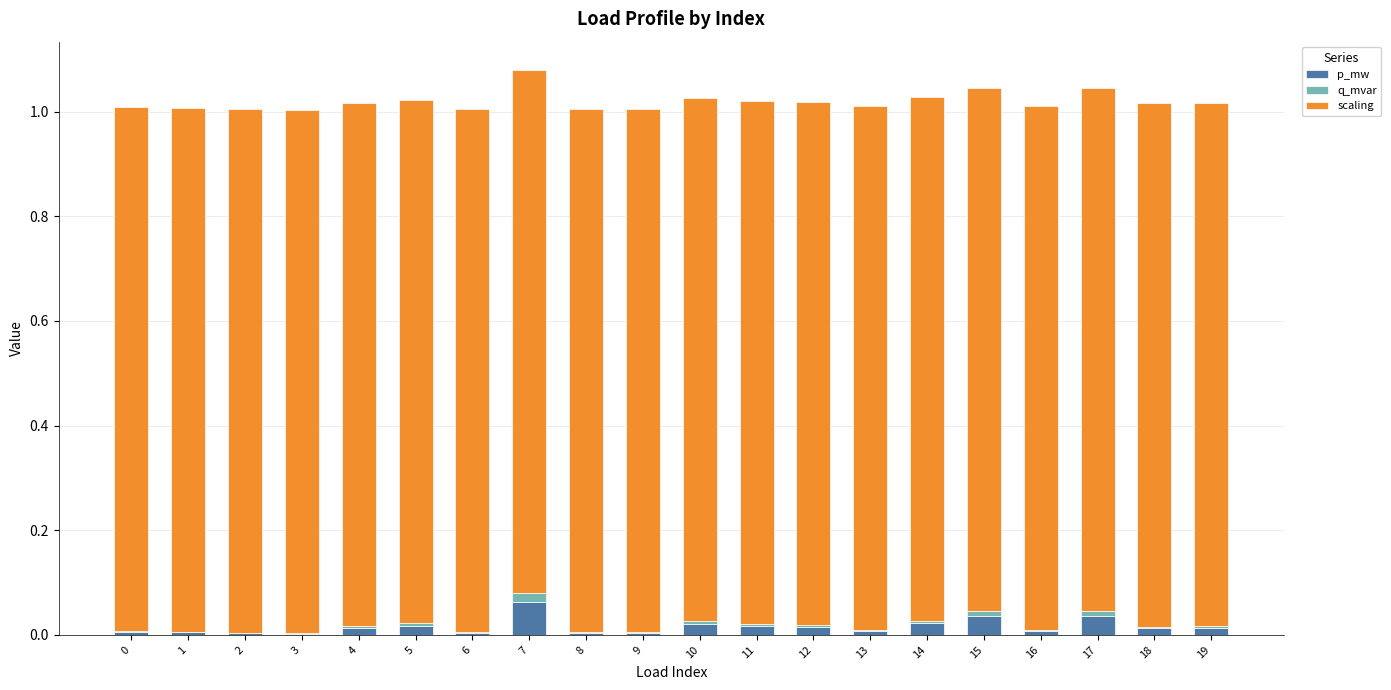

List the labels in order of p_mw value, smallest first.

3, 2, 8, 6, 9, 1, 0, 13, 16, 18, 4, 19, 12, 11, 5, 10, 14, 17, 15, 7